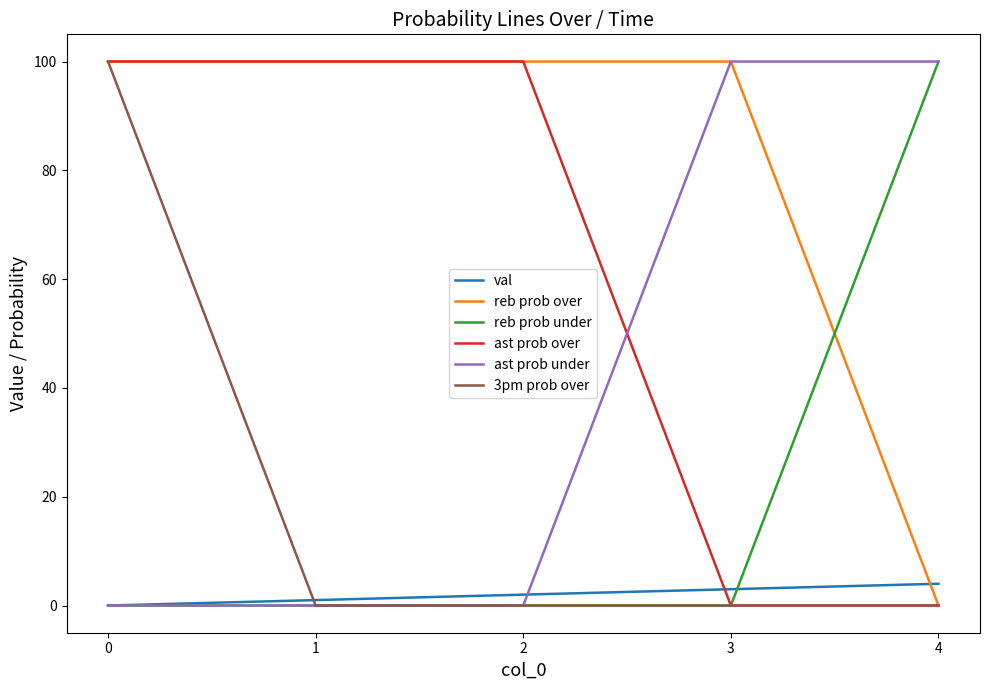

The value of ast prob over at 1 is 141. True or false?

False